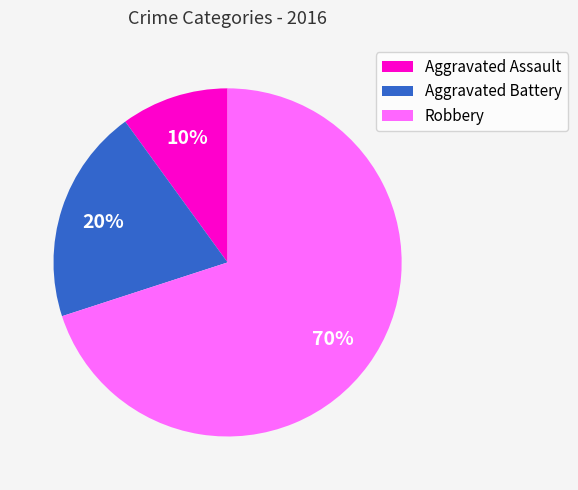

What percentage is the Aggravated Battery slice, to the nearest percent?

20%